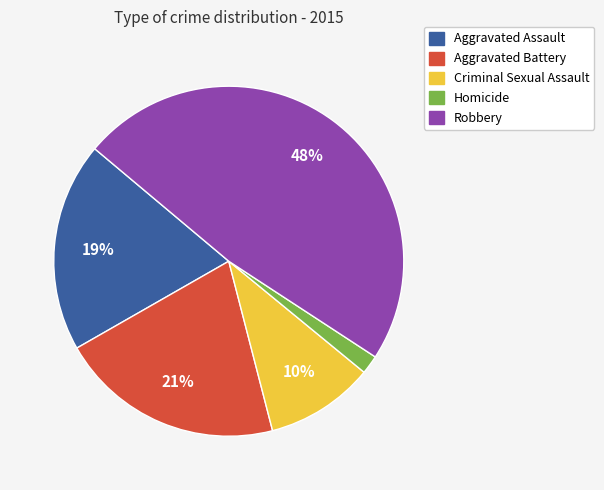

To the nearest percent, what is the difference between the largest and smallest slice percentages?

46%